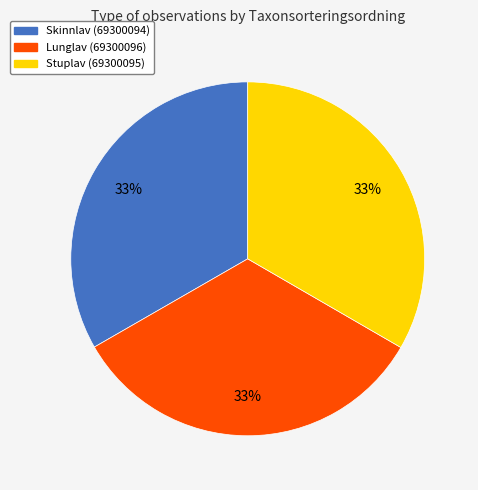

To the nearest percent, what portion does Lunglav (69300096) represent?

33%